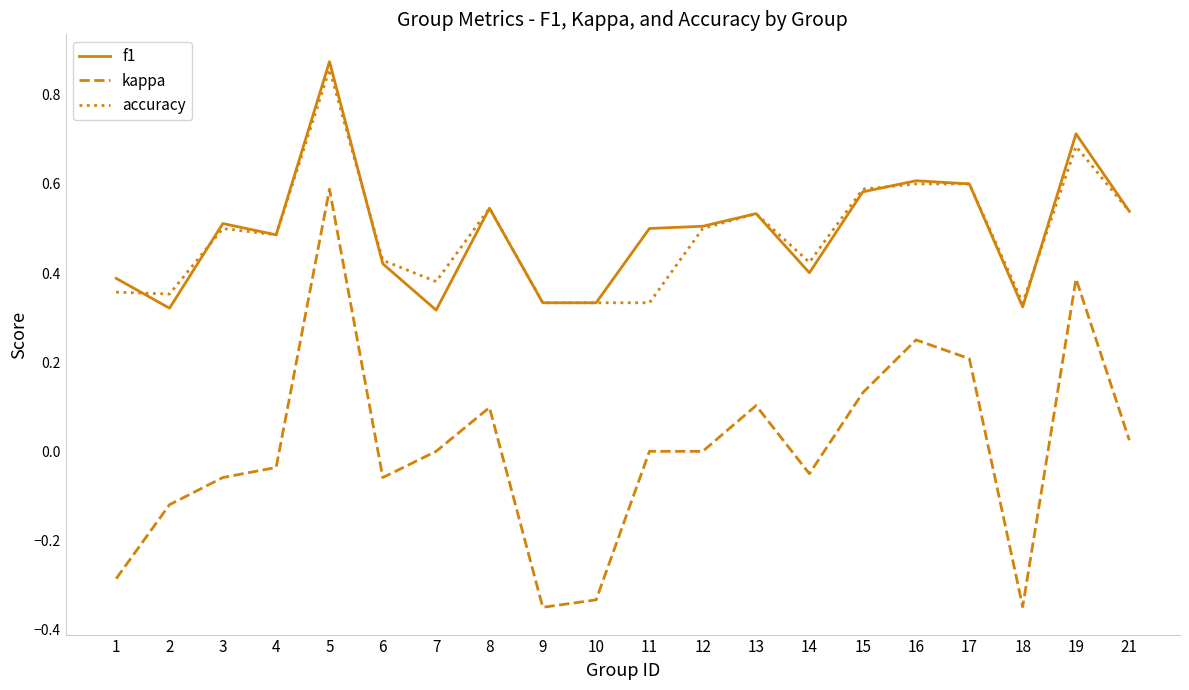

What is the total value across all series at 6?

0.8